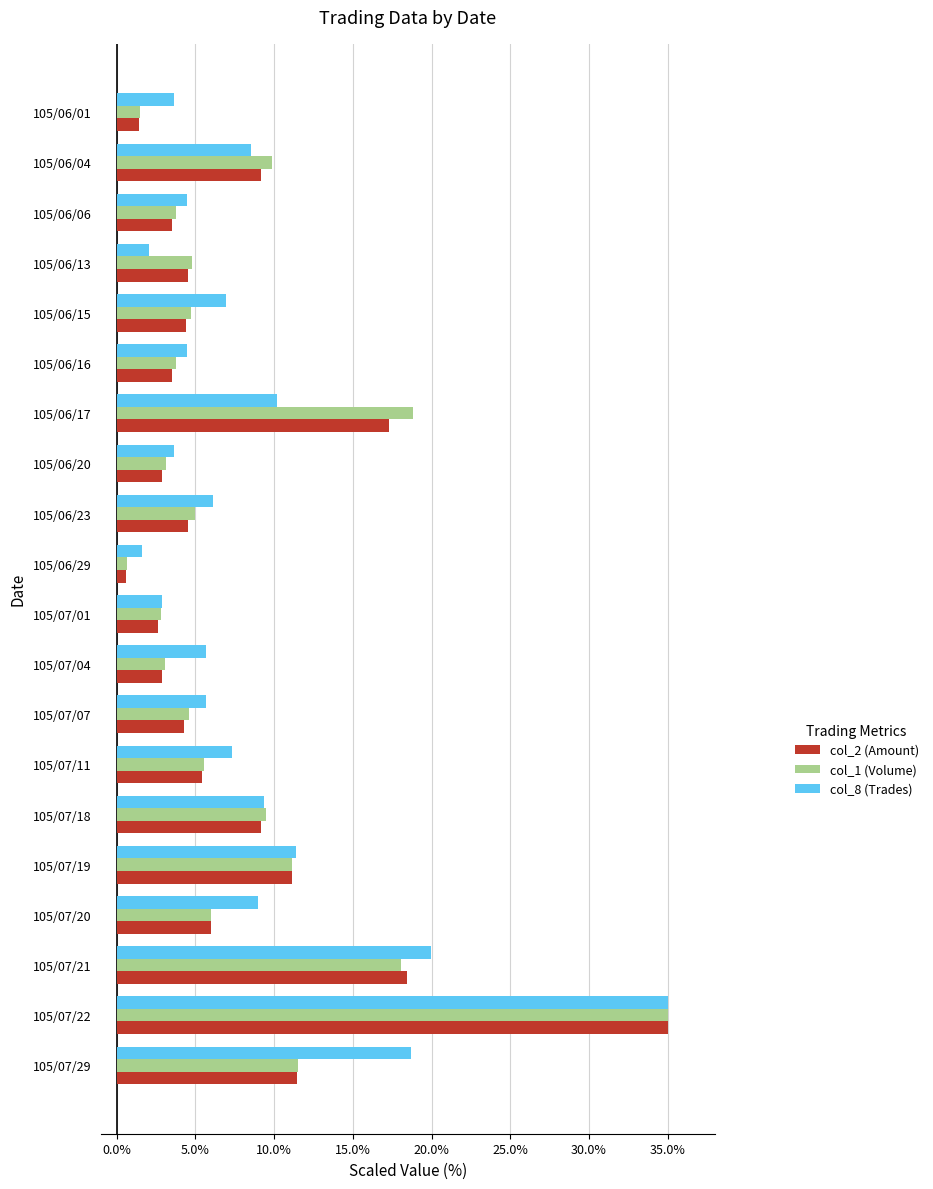

How many distinct data groups are displayed?

3